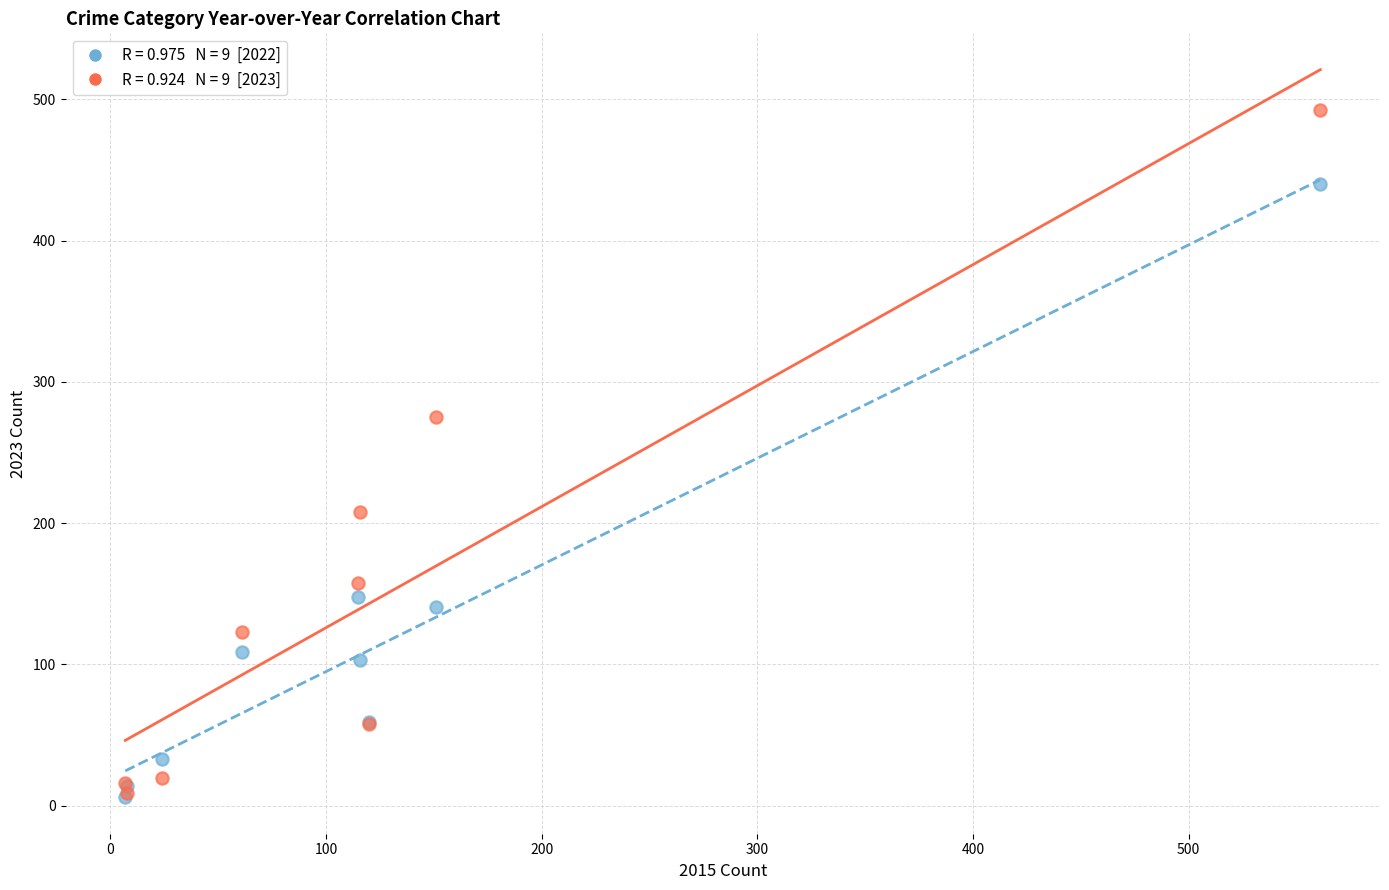

Across all series, what Y value is closest to 249?

275